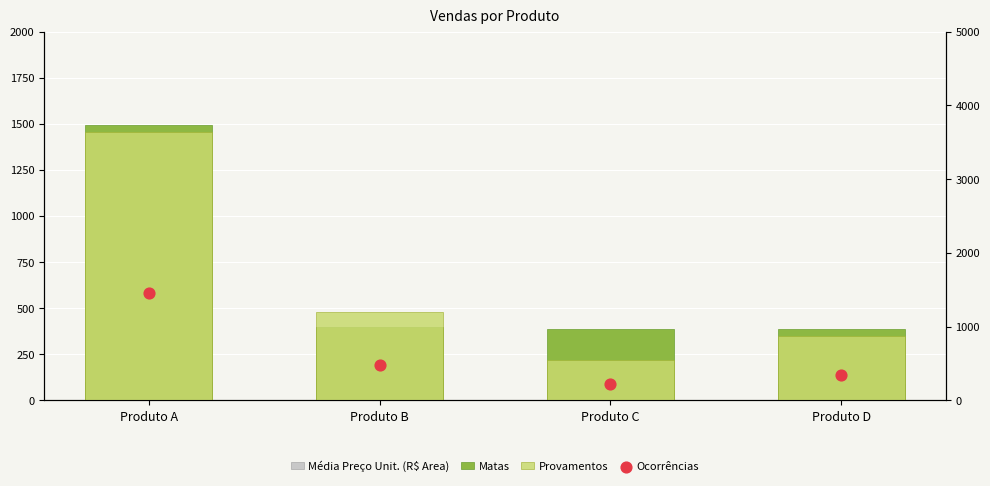

Which series contains the highest Y value?

Matas